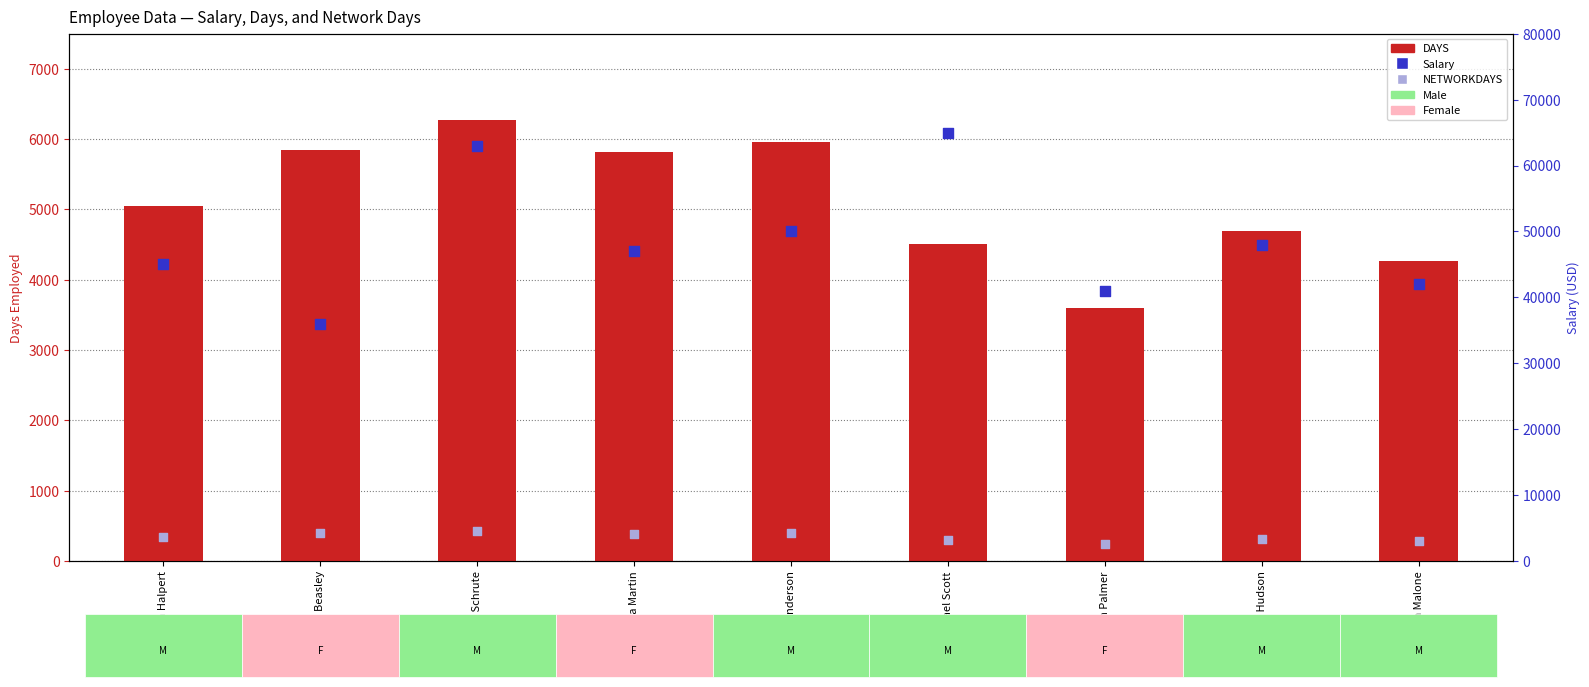

Which series has the largest total across all categories?

Salary